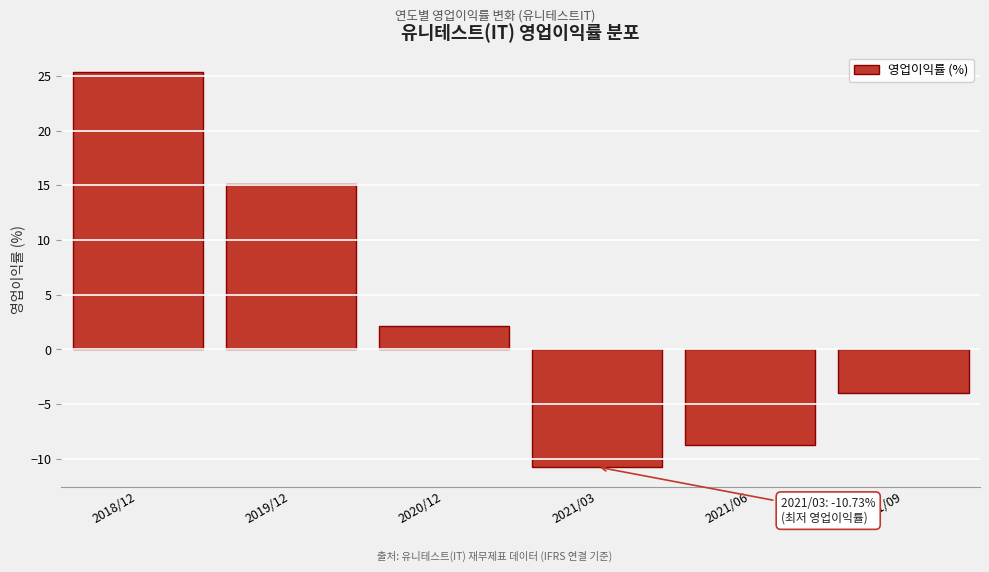

Reading left to right, what are all the values shown in this chart?

2018/12=25.3	2019/12=15.1	2020/12=2.2	2021/03=-10.7	2021/06=-8.7	2021/09=-4.0